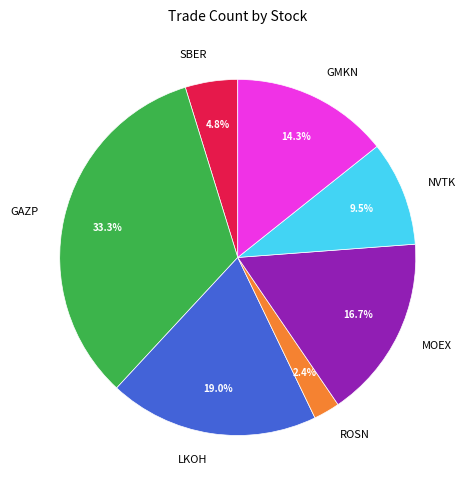

To the nearest percent, what percentage of the pie is GMKN?

14%